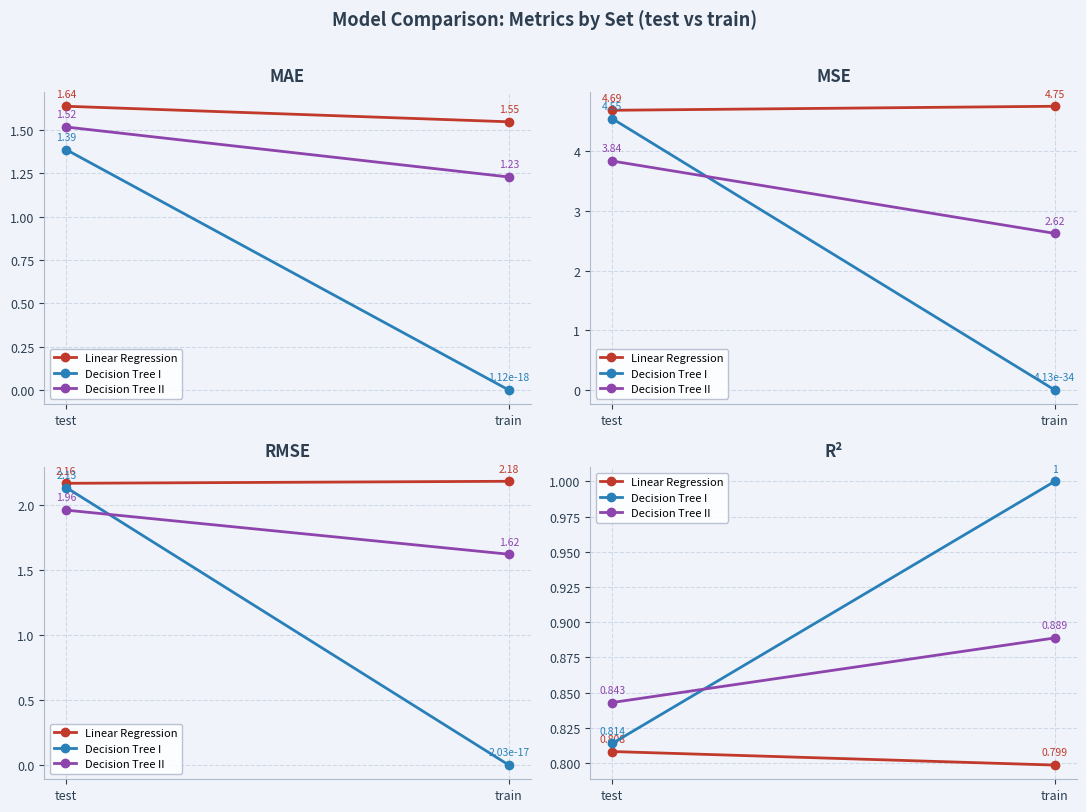

What is the value of the Decision Tree I point at the 2nd from the left?

1.0